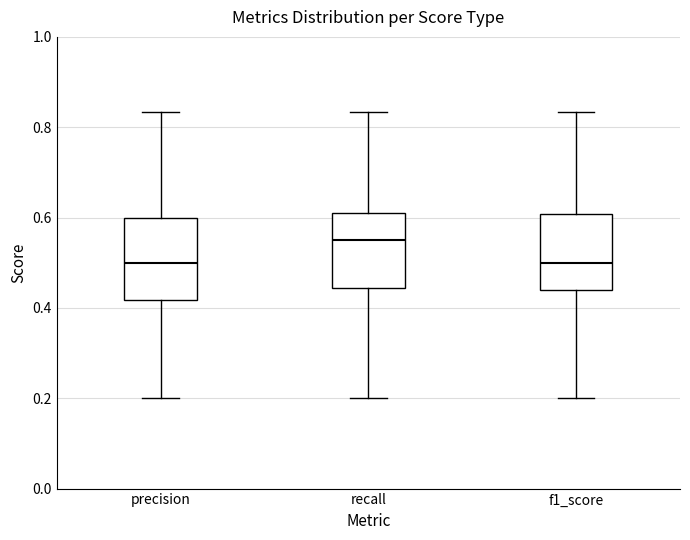

Reading left to right, transcribe this box plot: for each box, give where its median line is, the range the box spans, and where its two whiskers end, as read against the y-axis. The values are not printed on the chart, so give them approximately, as read against the axis.

precision: median 0.50, box 0.42 to 0.60, whiskers 0.20 to 0.84
recall: median 0.56, box 0.44 to 0.60, whiskers 0.20 to 0.84
f1_score: median 0.50, box 0.44 to 0.60, whiskers 0.20 to 0.84